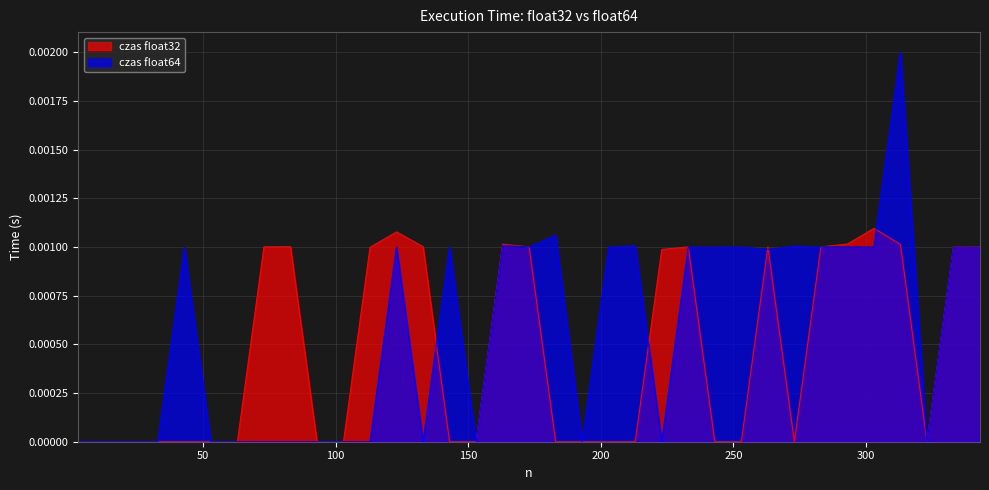

Is it true that czas float64 equals 0.0 at 83?

True